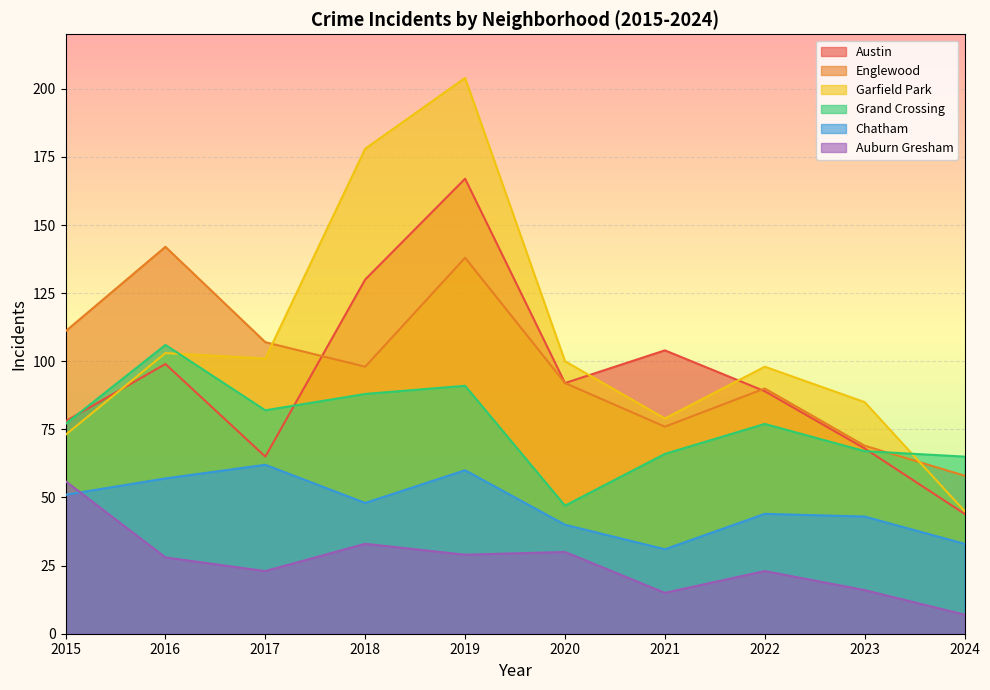

Where do Auburn Gresham and Chatham first cross each other?

2015 and 2016